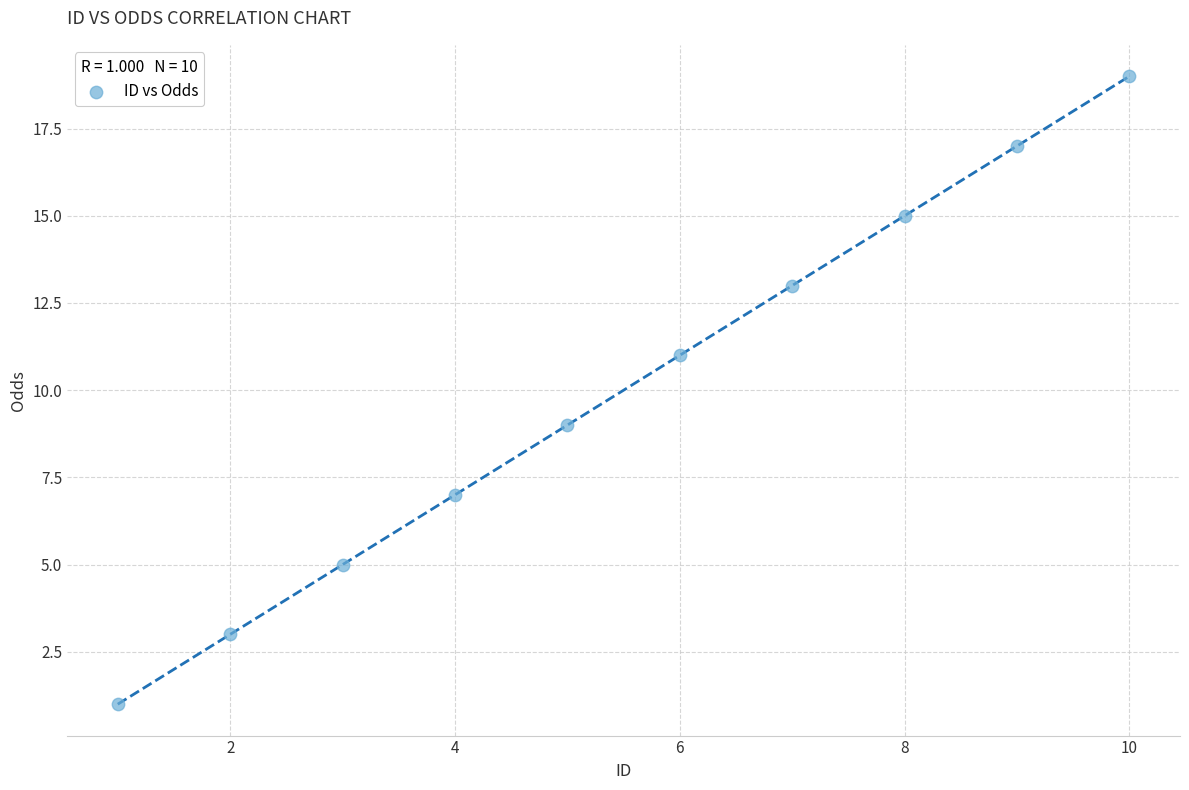

What is the range of X values (max minus min)?

9